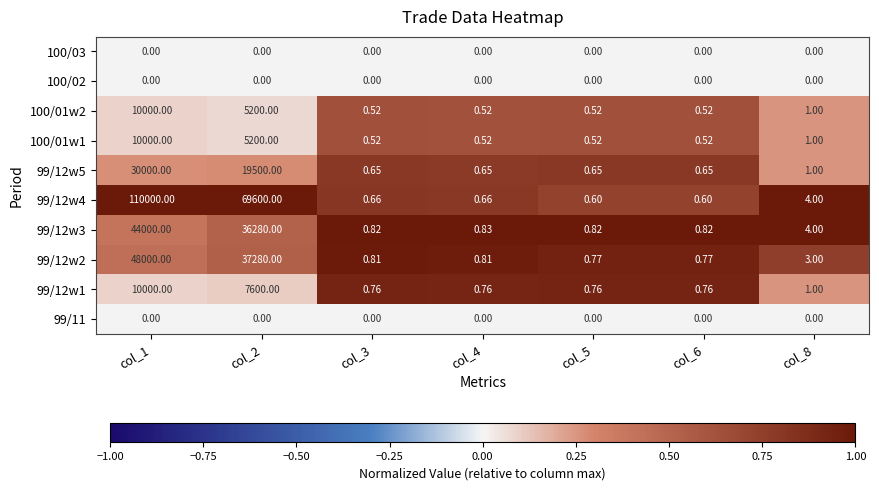

At which category is the sum across all series the highest?

col_1